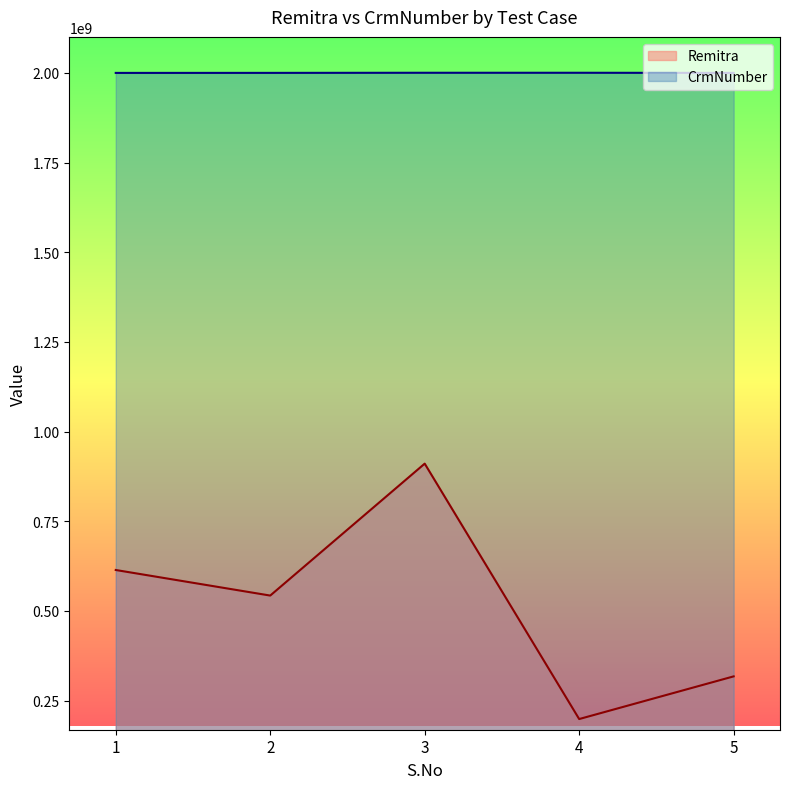

Reading left to right, transcribe all the data shown in this chart.

Remitra: 614026060	542718356	910590737	198436097	317417015
CrmNumber: 2000036529	2000117547	2000440295	2000440295	2000036529